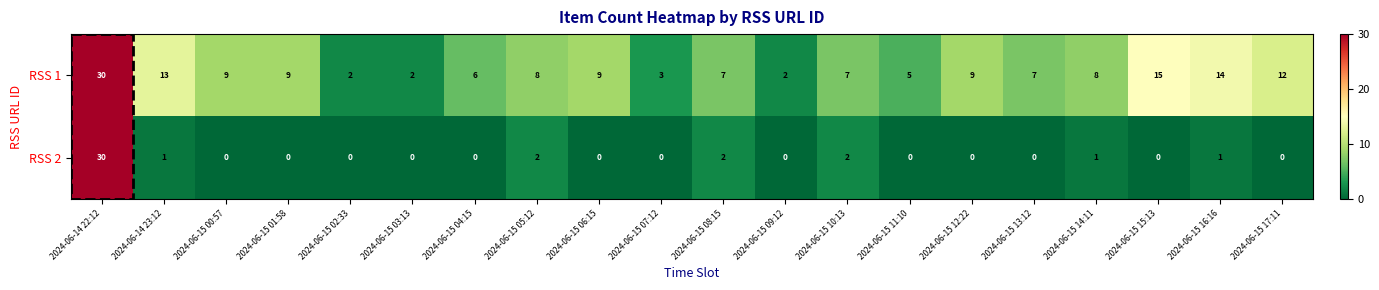

What is the average value of the RSS 1 series?

9